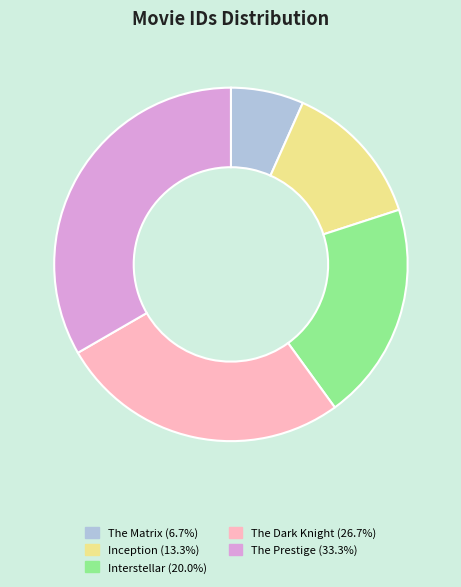

What is the ratio of the value at The Dark Knight to the value at Inception?

2.0